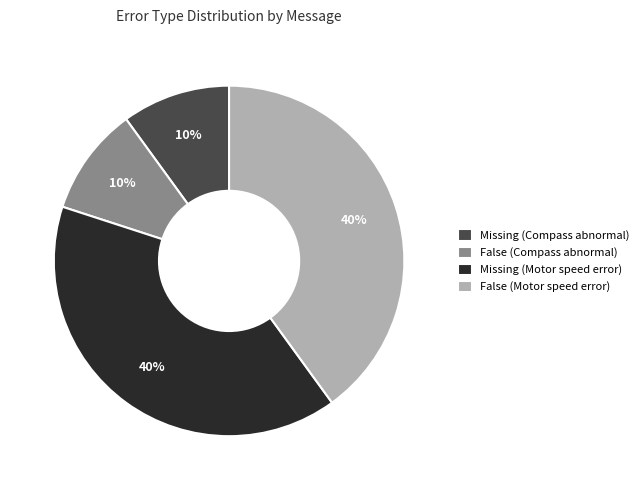

Does Missing (Motor speed error) account for over 50% of the chart?

No